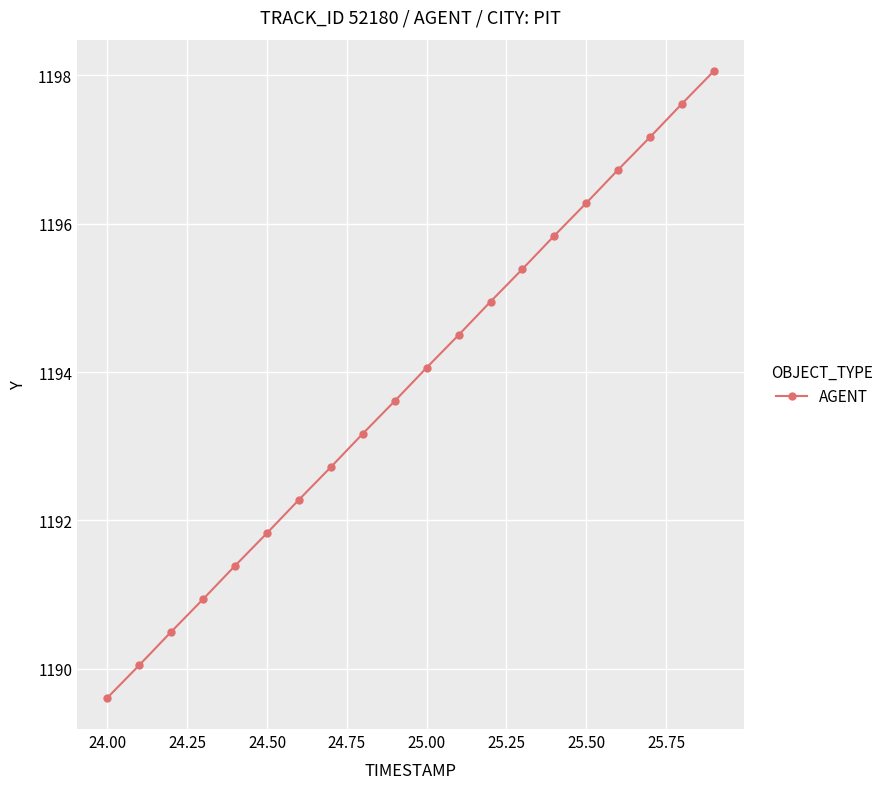

What is the value of the 16th point from the left?

1196.3